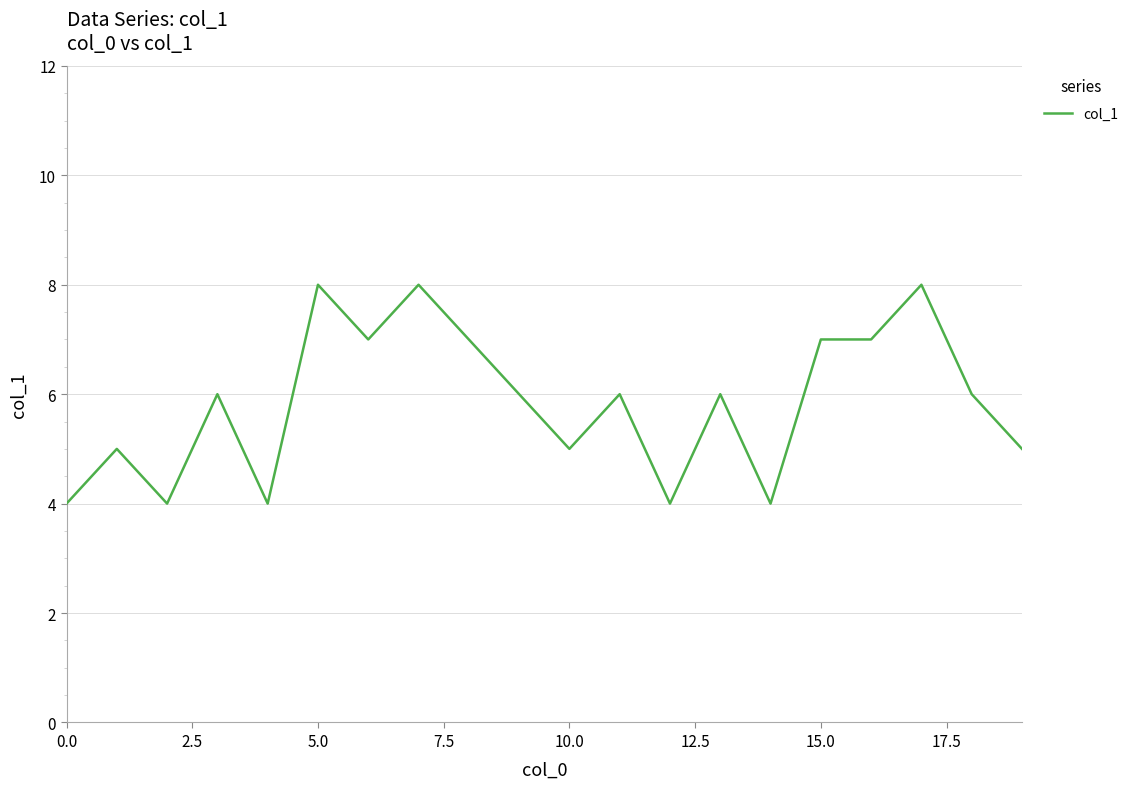

What is the smallest value displayed?

4